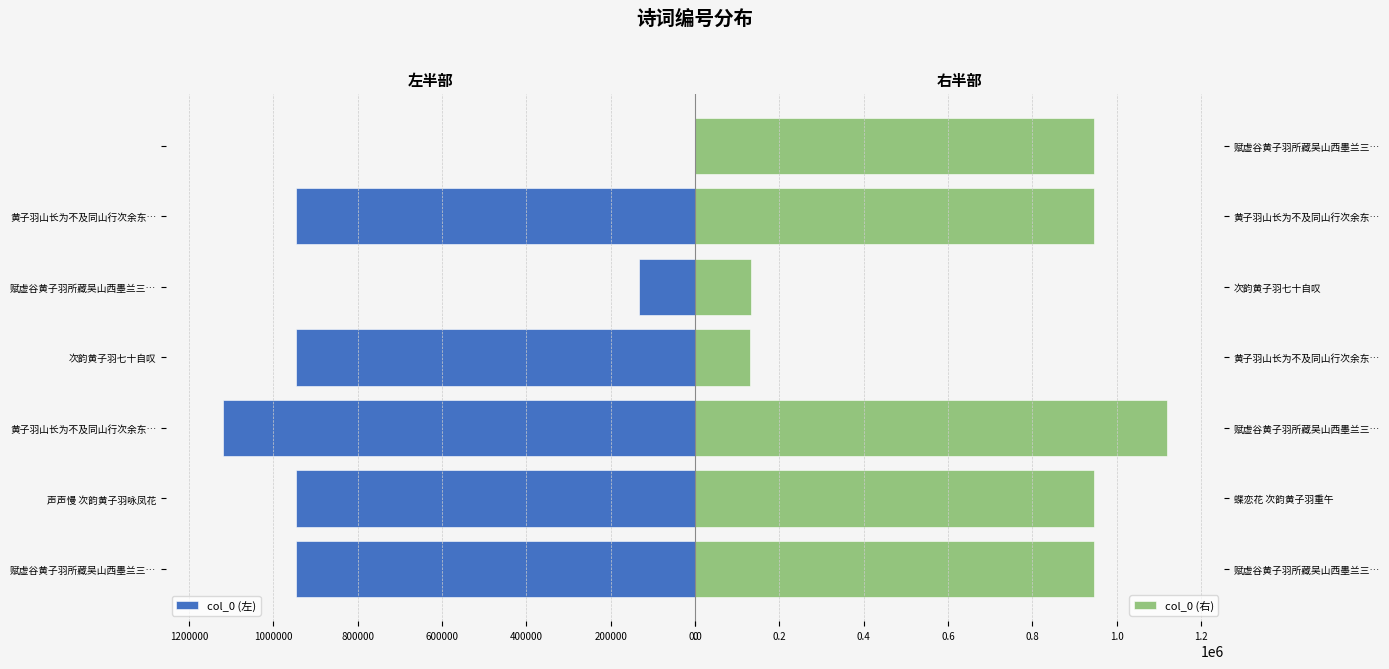

What is the difference between the maximum and second lowest values in the col_0 (右) series?

988250